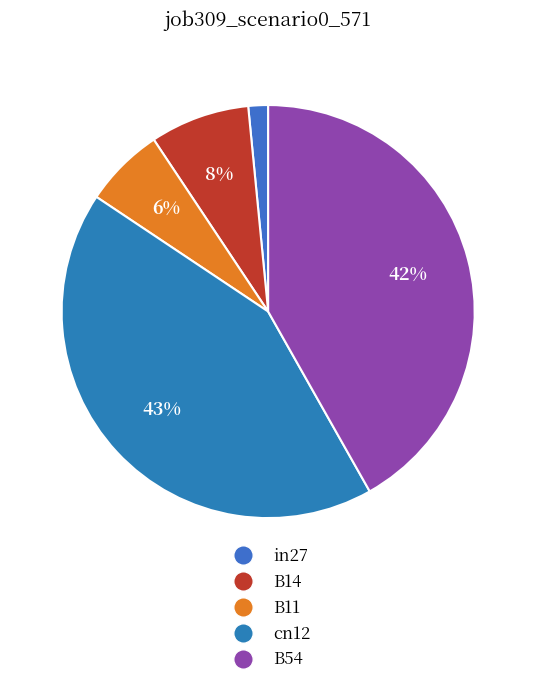

To the nearest percent, what is the combined percentage of B14 and B54?

50%